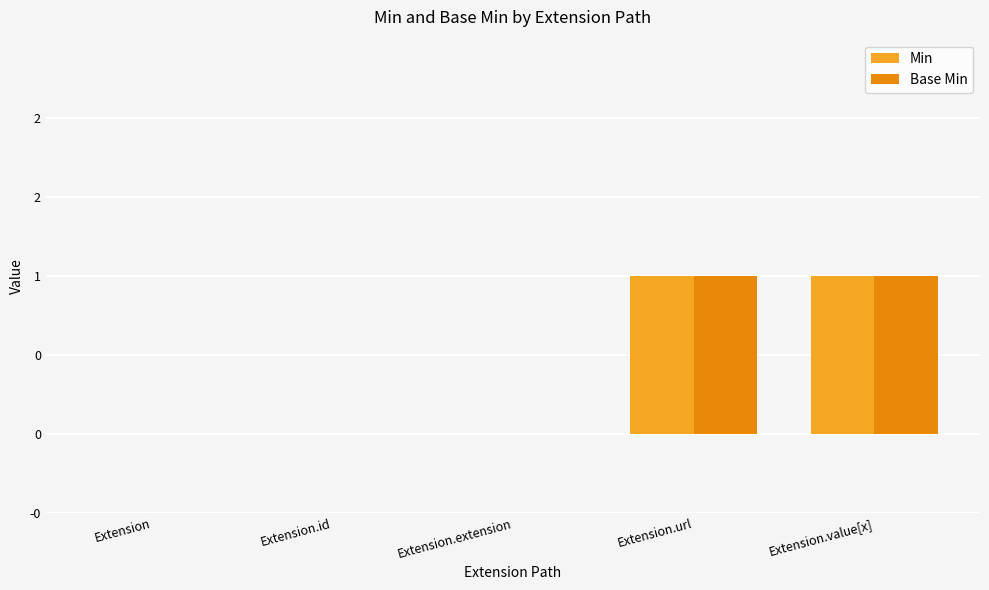

What position from the left is Extension.id?

2